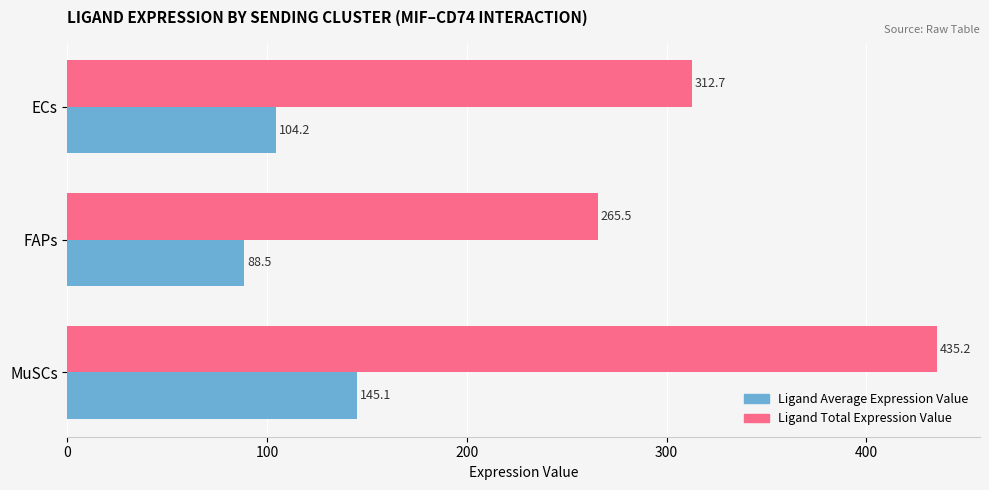

Which series has the largest total across all categories?

Ligand Total Expression Value